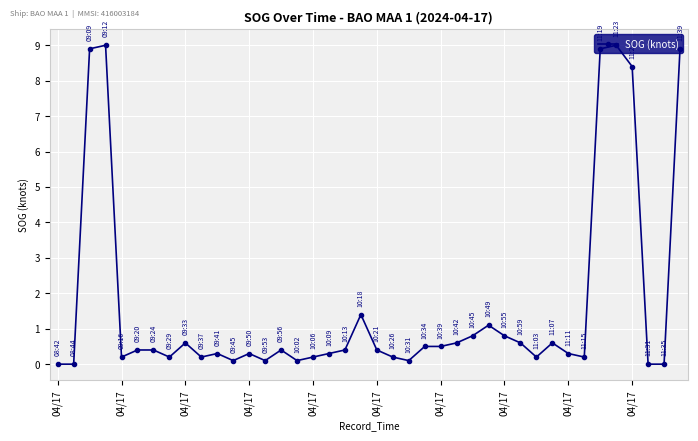

True or false: there are more than 2 points higher than both neighbors.

True